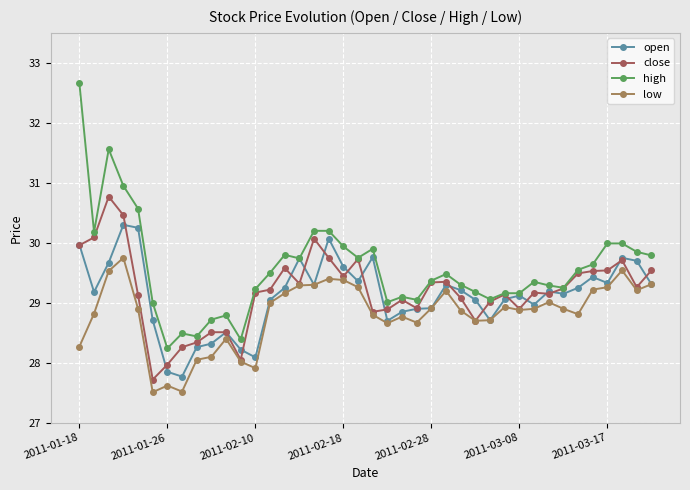

What is the highest value of the open series?

30.3